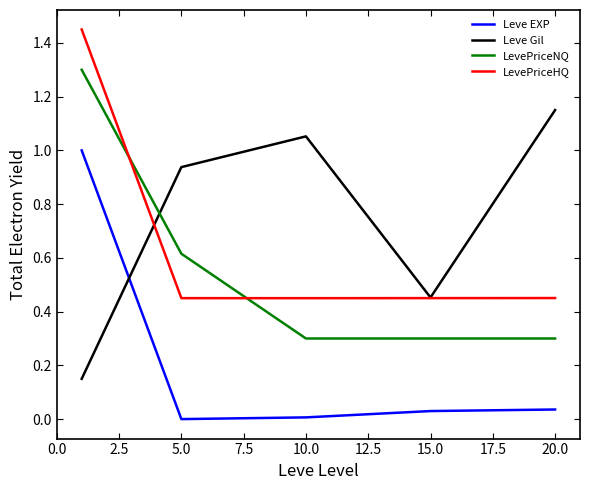

Which series has the largest total across all categories?

Leve Gil